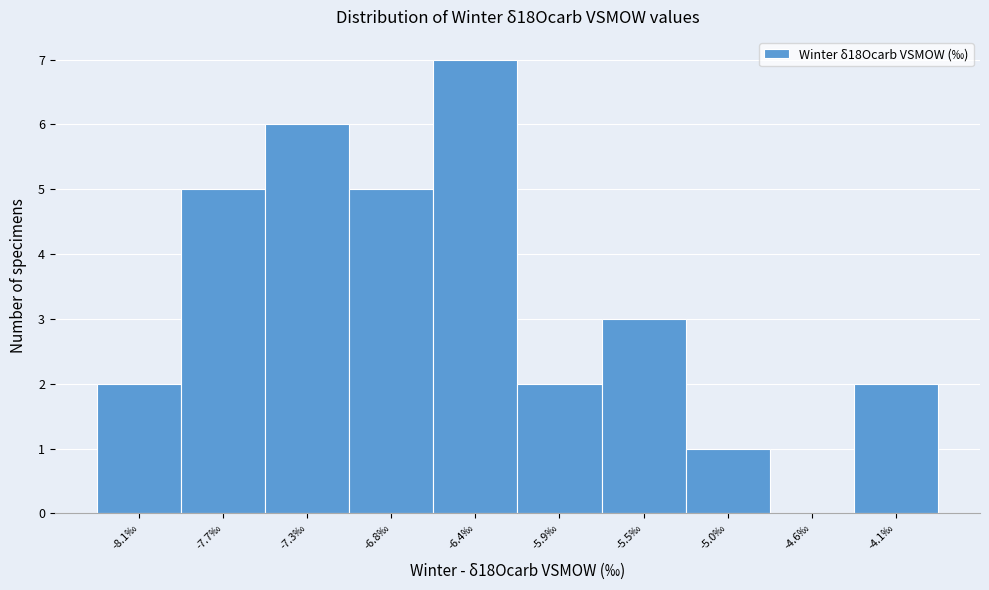

Reading left to right, transcribe all the data shown in this chart.

-8.1‰=2	-7.7‰=5	-7.3‰=6	-6.8‰=5	-6.4‰=7	-5.9‰=2	-5.5‰=3	-5.0‰=1	-4.6‰=0	-4.1‰=2